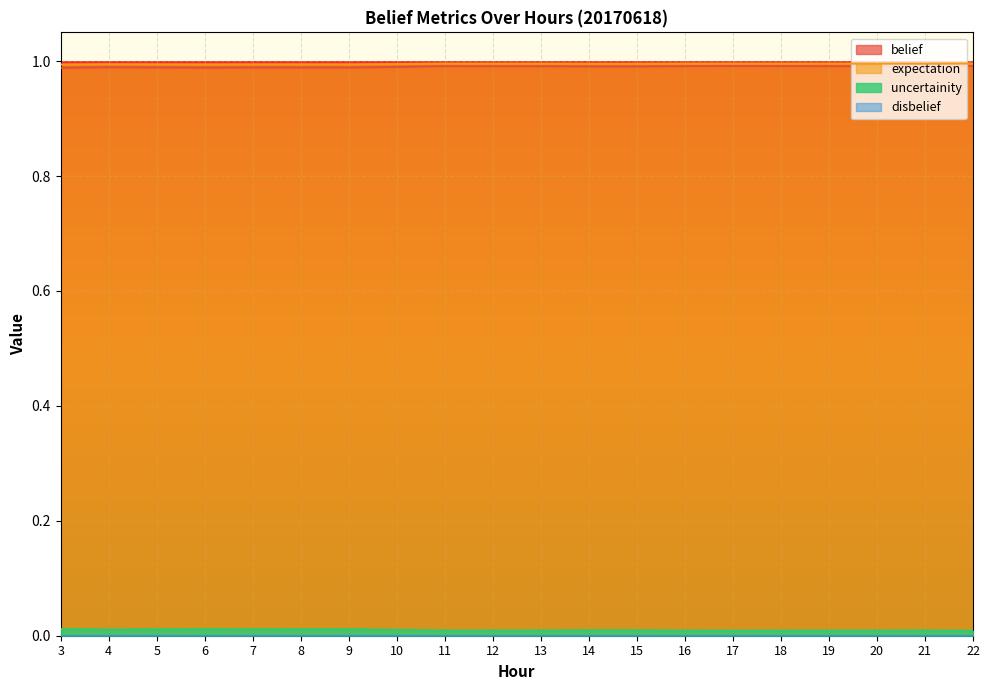

The value of expectation at 9 is 0.3. True or false?

False